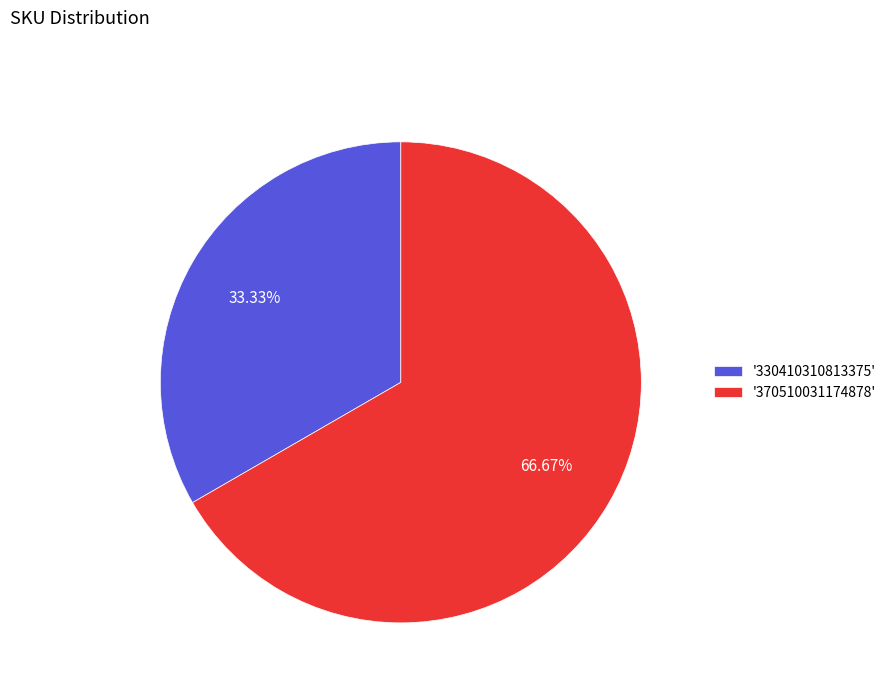

Does '330410310813375' account for over 50% of the chart?

No